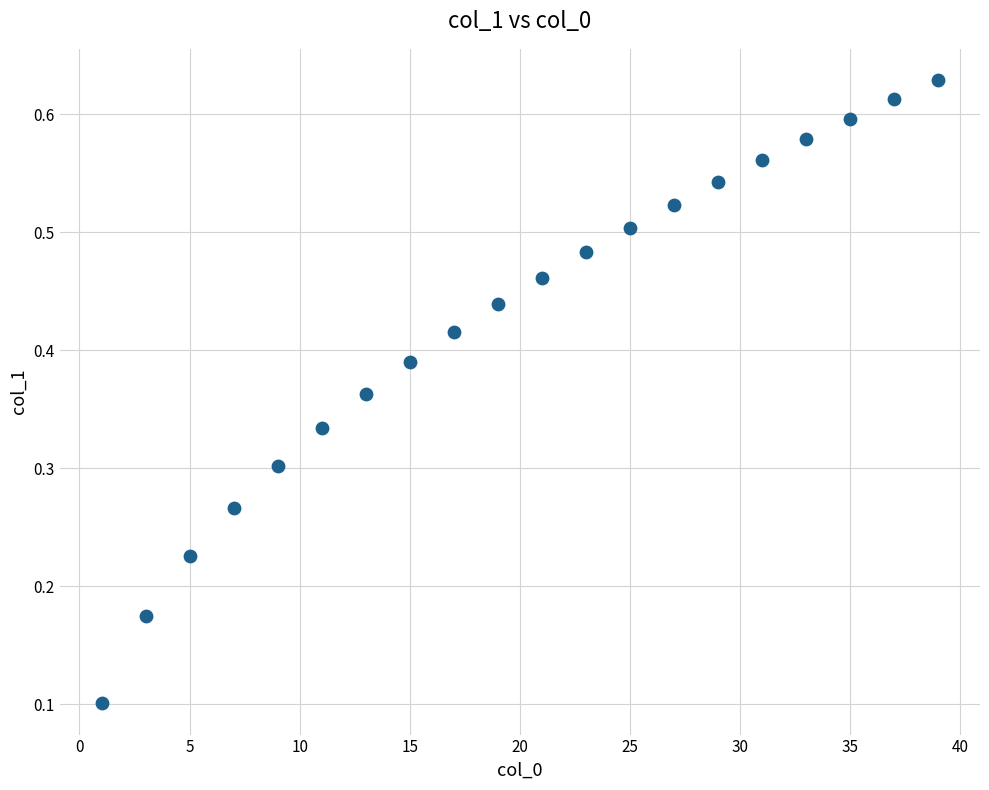

What is the range of X values (max minus min)?

38.0